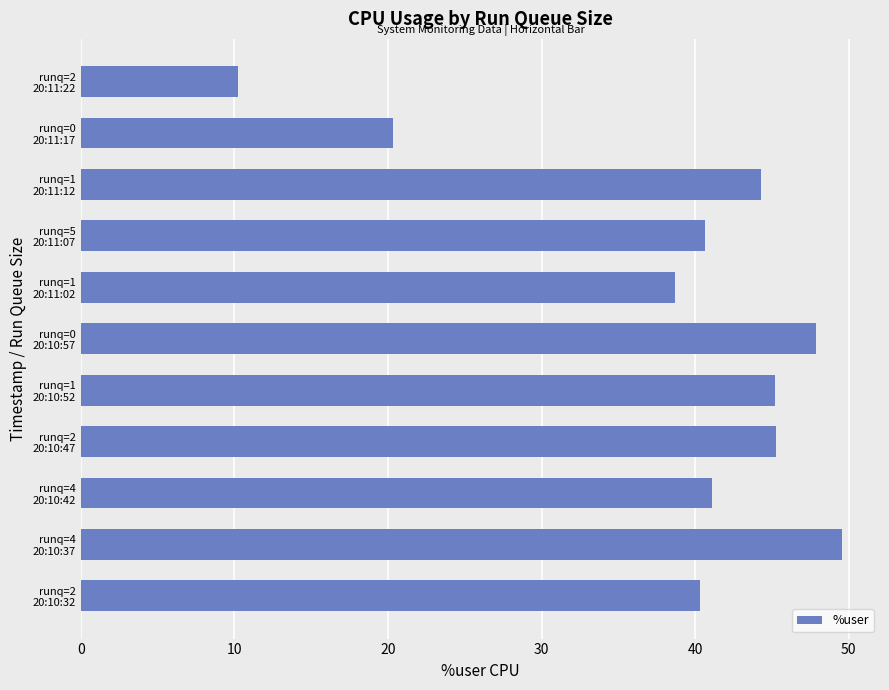

What is the sum of all values?

423.3